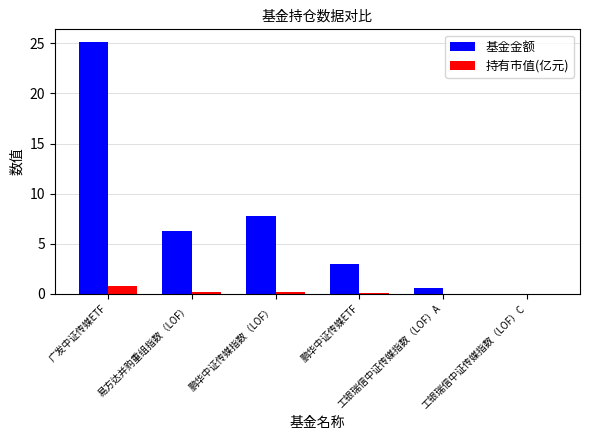

What is the highest value of the 基金金额 series?

25.1